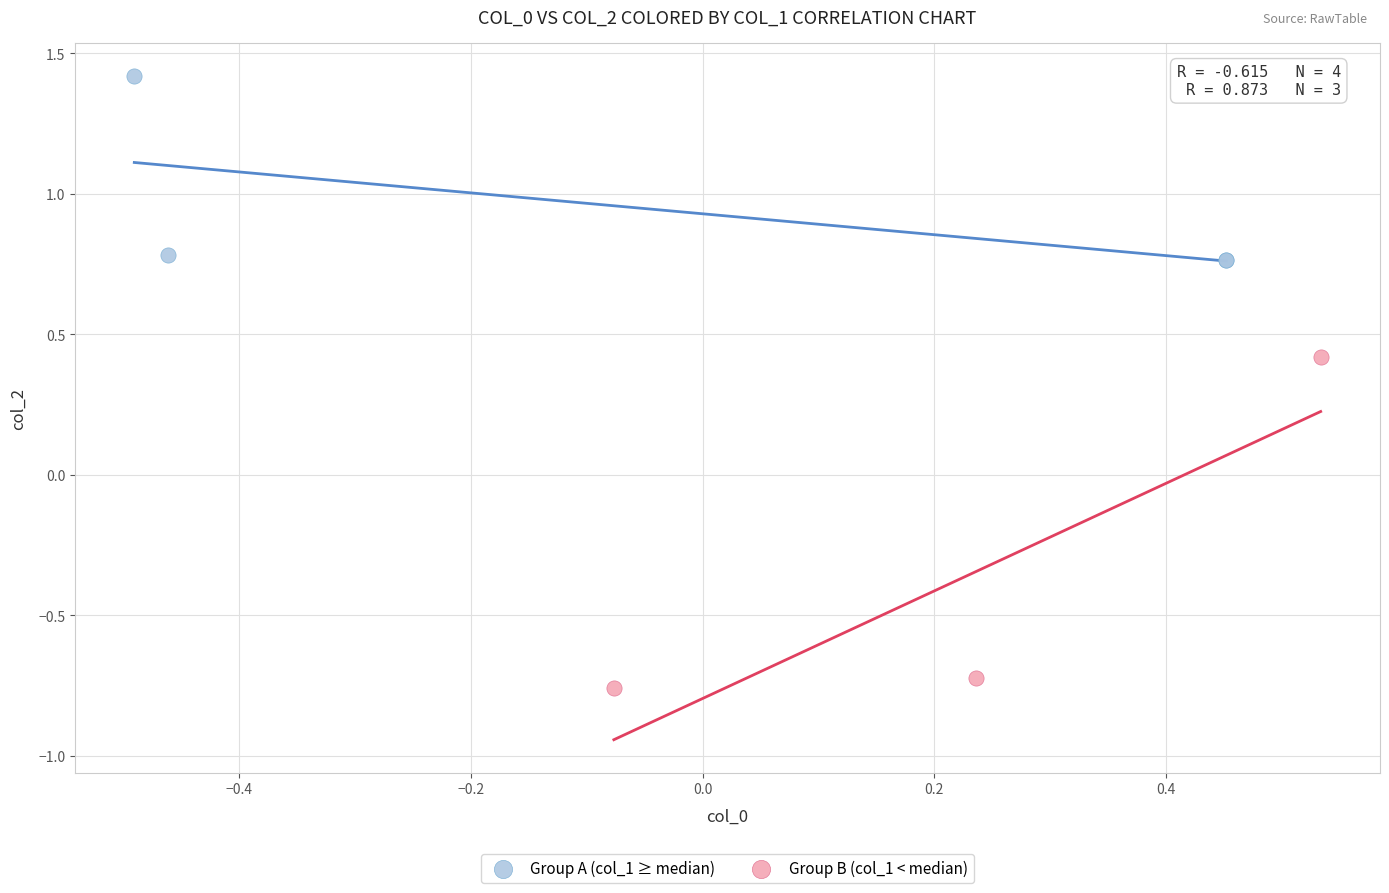

Which series reaches the minimum Y coordinate?

Group B (col_1 < median)